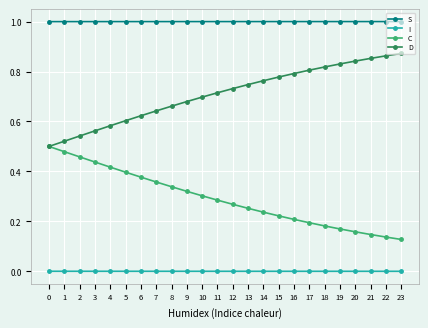

Is this an area chart (filled region under the line)?

No